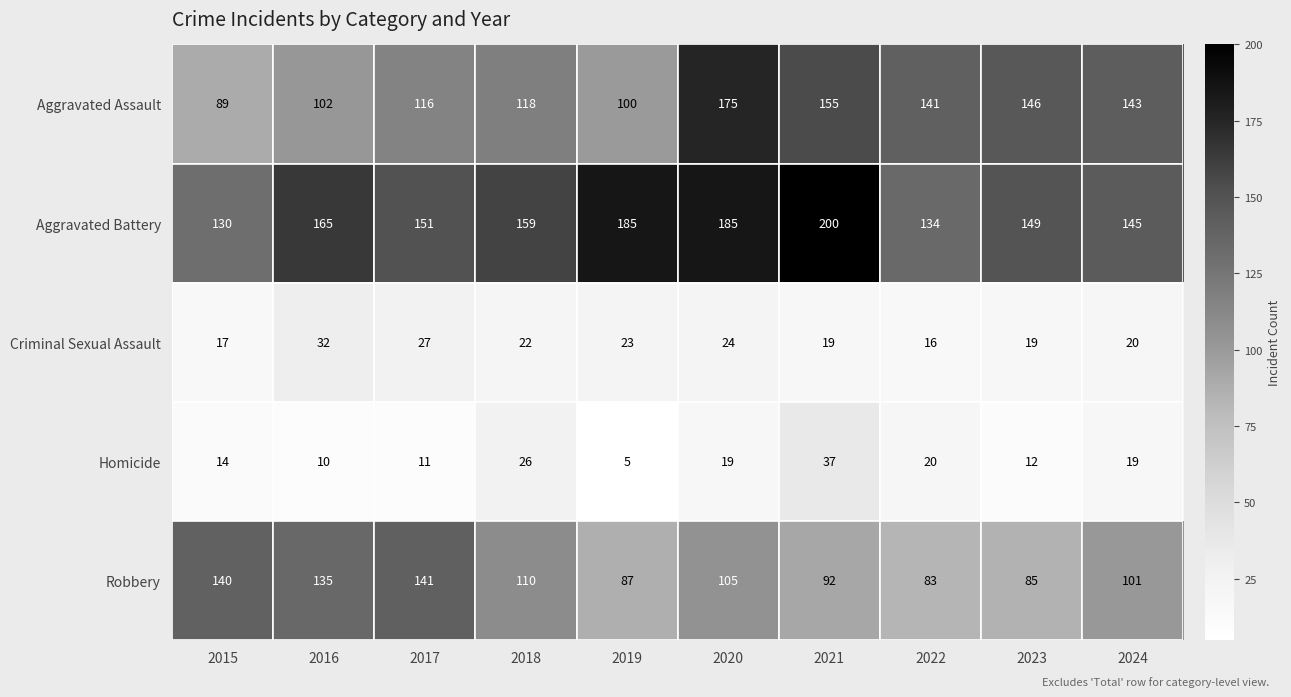

Count the number of data series in this chart.

5